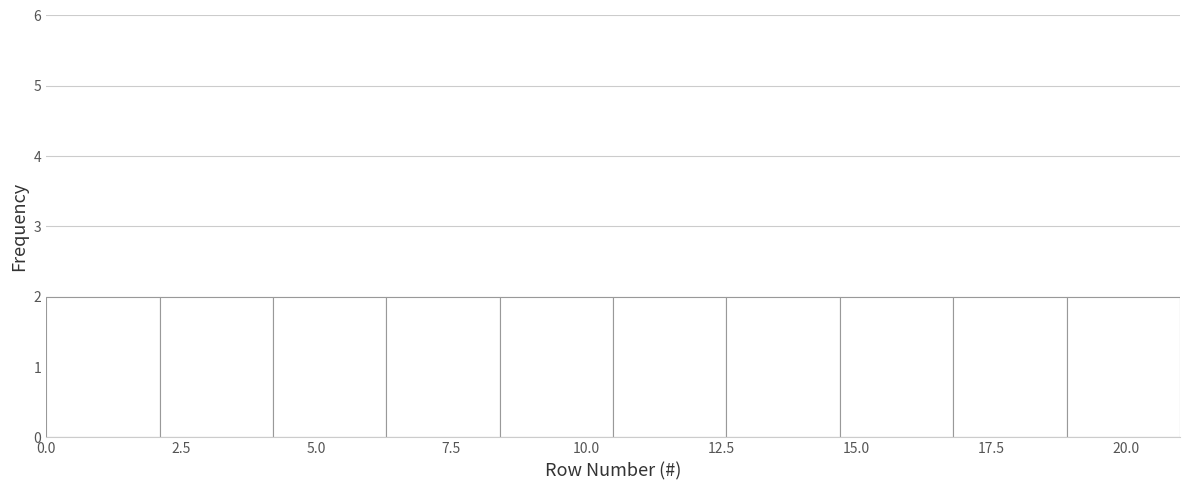

Reading left to right, list every bar in this chart as the range it spans on the x-axis followed by its height. Neither the bar edges nor the heights are printed on the chart, so give them approximately, as read against the axes.

0.0 to 2.1: 2
2.1 to 4.2: 2
4.2 to 6.3: 2
6.3 to 8.4: 2
8.4 to 10.5: 2
10.5 to 12.6: 2
12.6 to 14.7: 2
14.7 to 16.8: 2
16.8 to 18.9: 2
18.9 to 21.0: 2